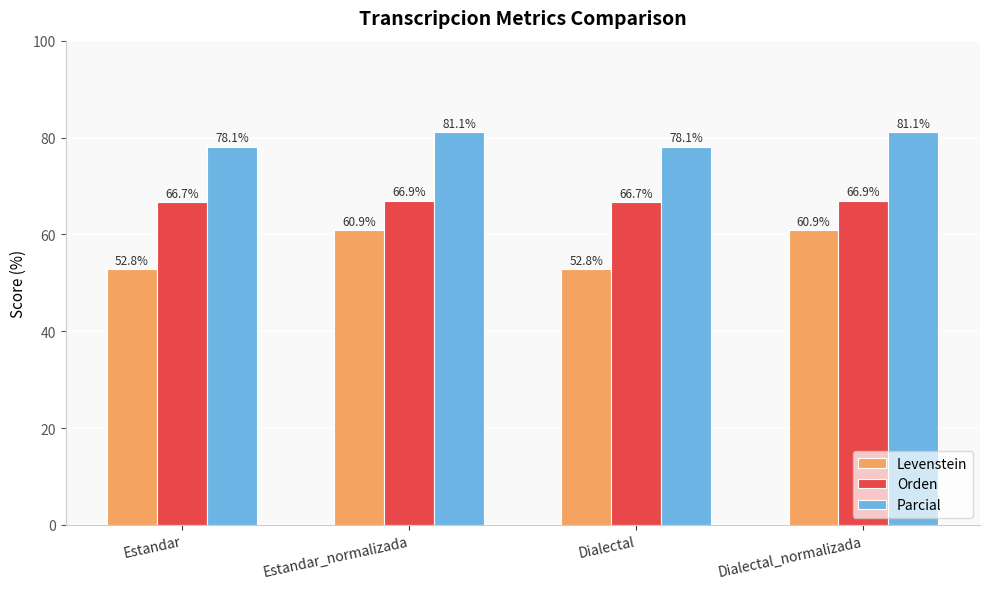

True or false: Orden has a value of 25.8 at Dialectal_normalizada.

False